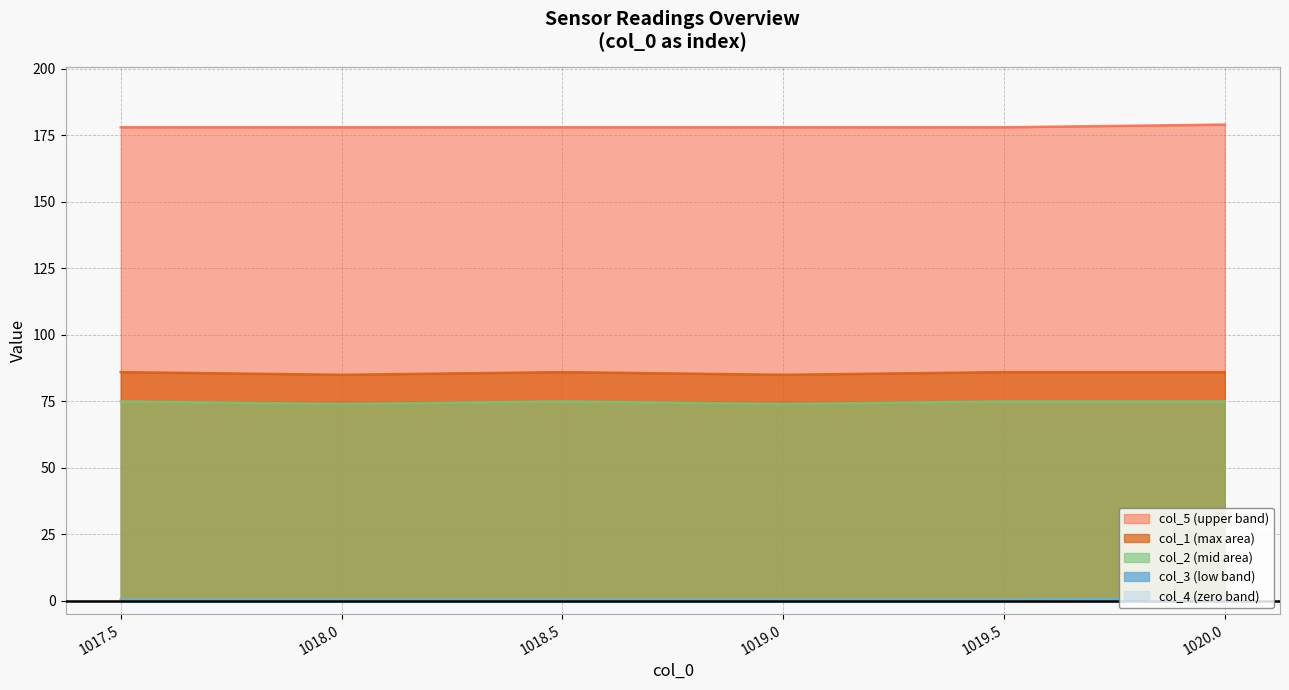

What is the maximum value shown in the chart?

179.0